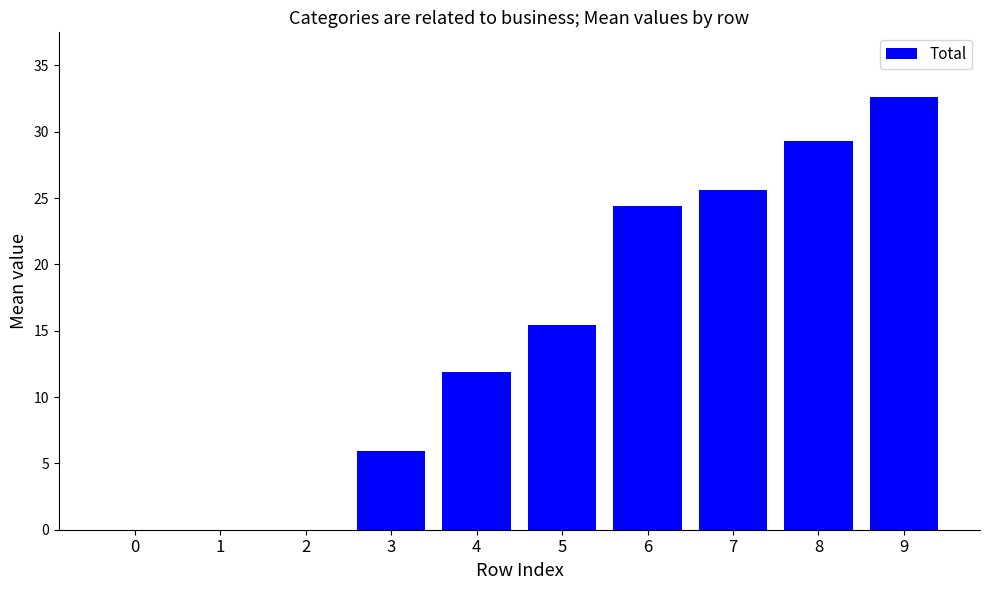

How many values exceed 15?

5